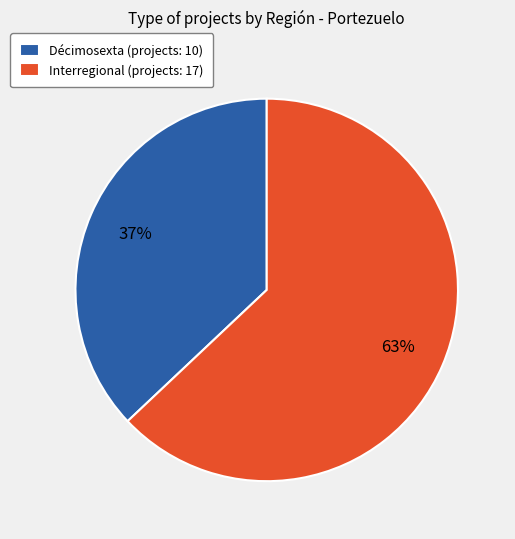

How many slices are in this pie chart?

2